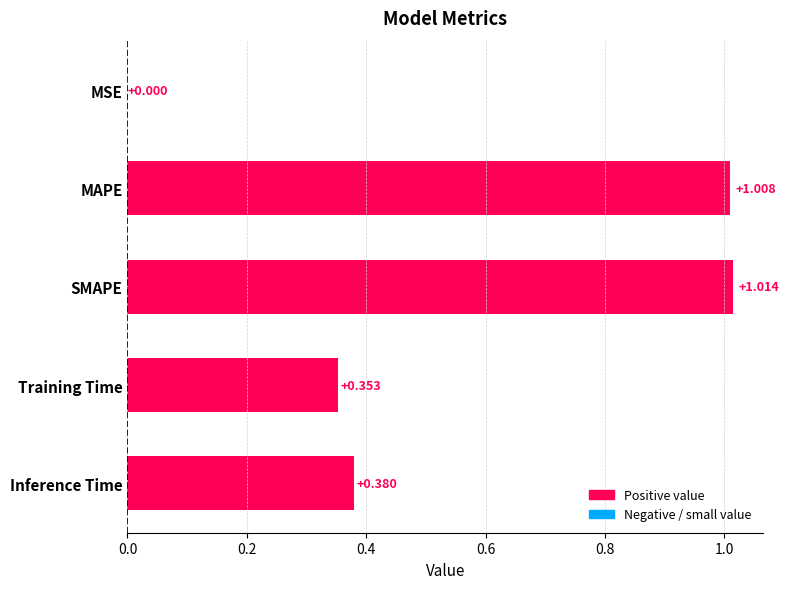

Between SMAPE and MAPE, which is larger?

SMAPE